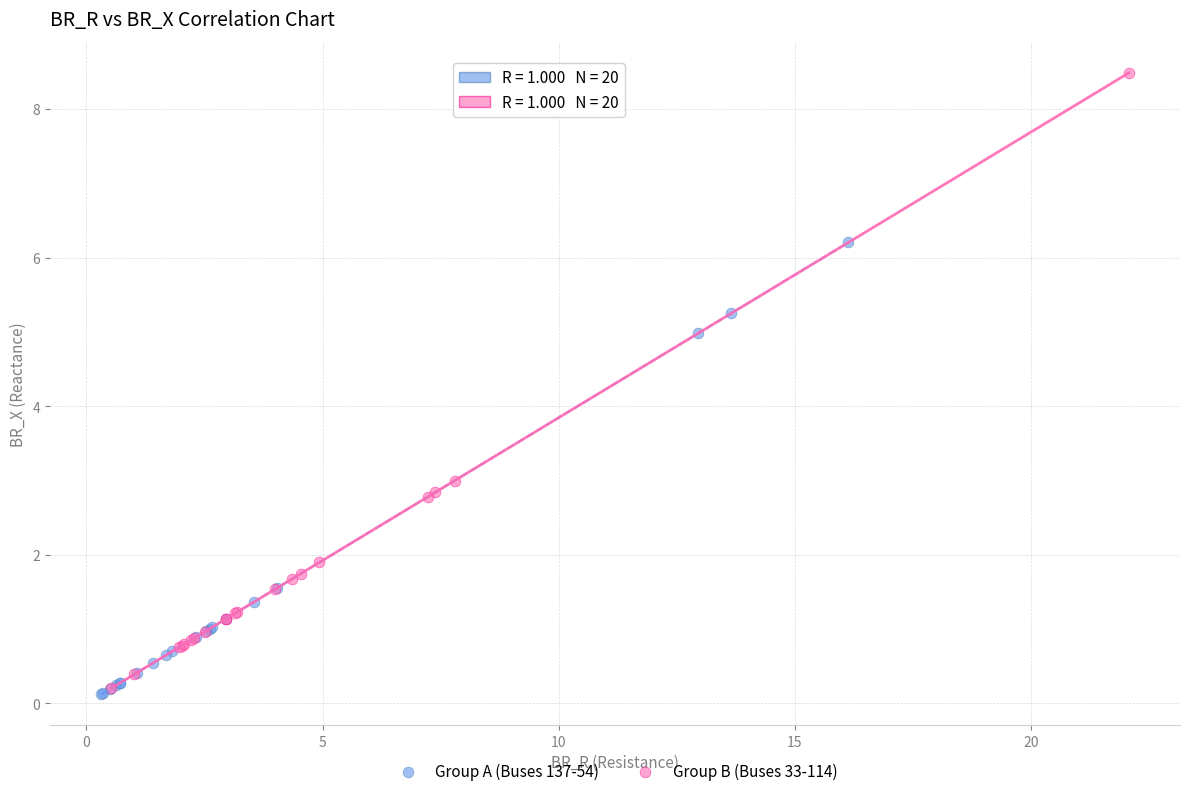

What are all the series names shown in the legend?

Group A (Buses 137-54), Group B (Buses 33-114)